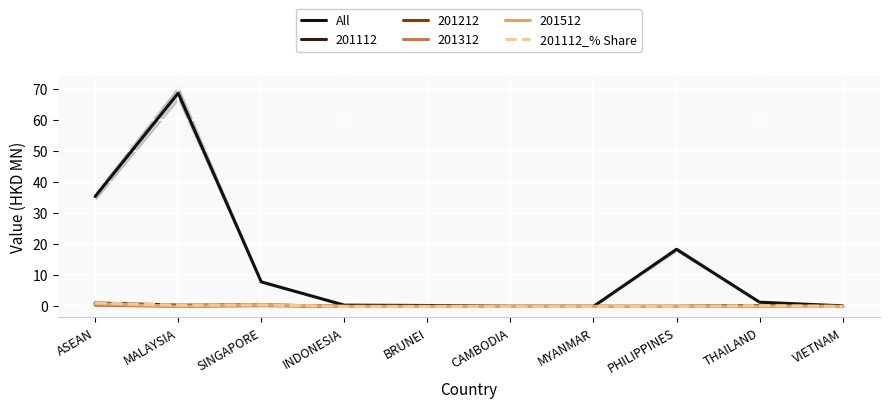

Is it true that All equals -44.9 at MYANMAR?

False